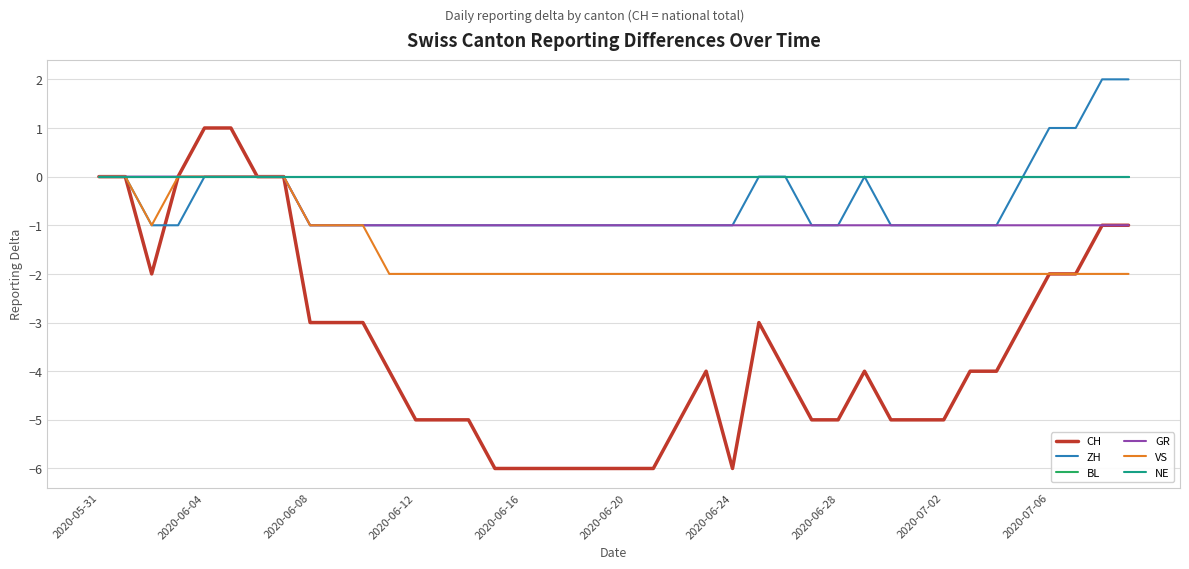

At how many categories does at least one series exceed 0?

6